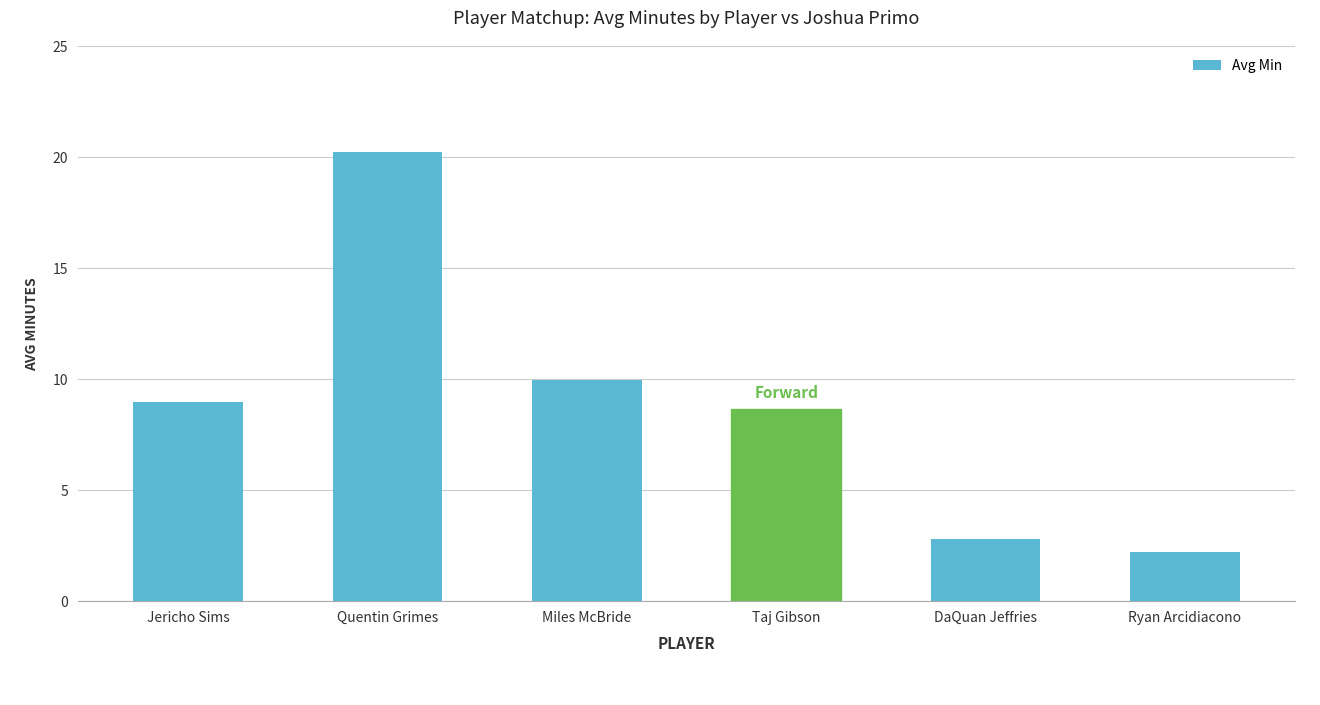

What is the difference between the values at Ryan Arcidiacono and DaQuan Jeffries?

0.6